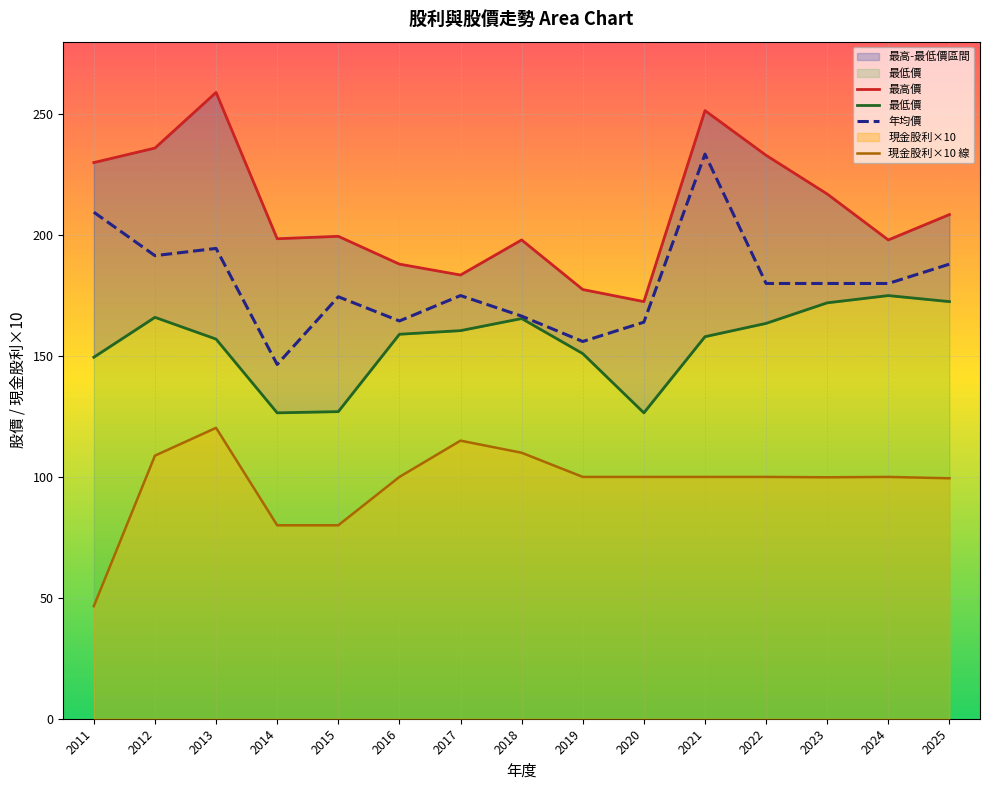

The 年均價 series shows 72.4 at 2022. True or false?

False